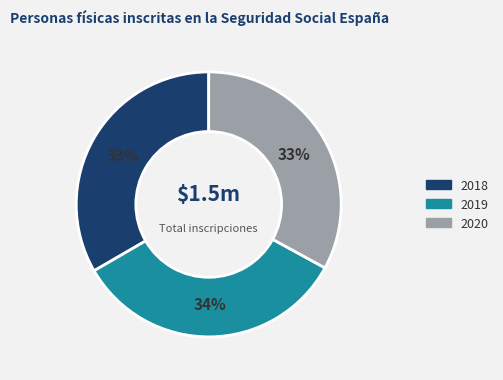

Is the sum of 2020 and 2018 greater than half?

Yes